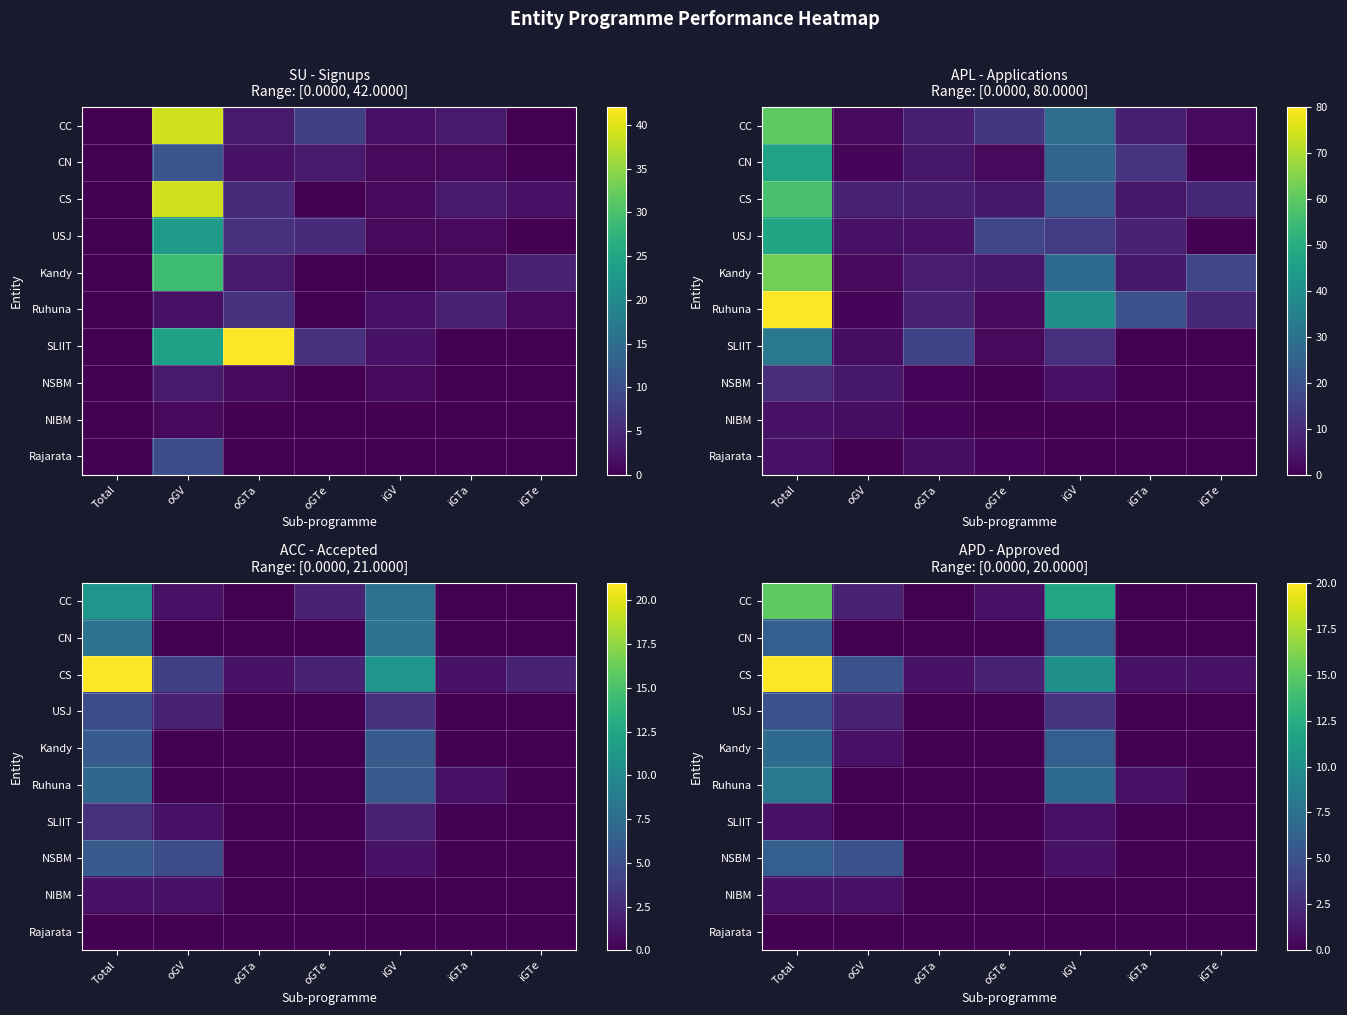

The CS series shows 3 at oGTe. True or false?

False